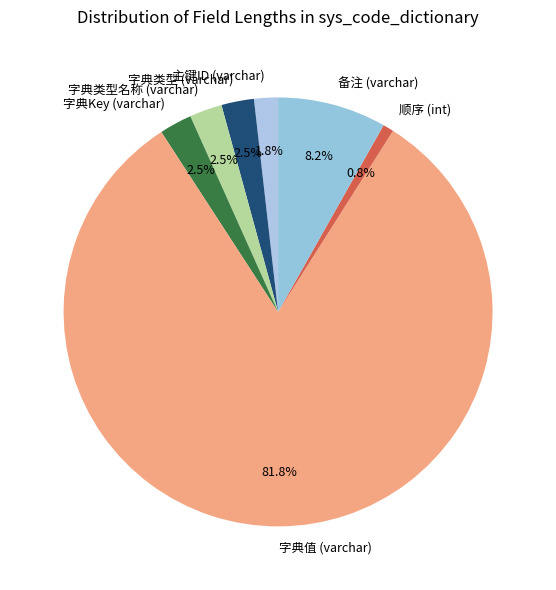

Which slice is the smallest?

顺序 (int)